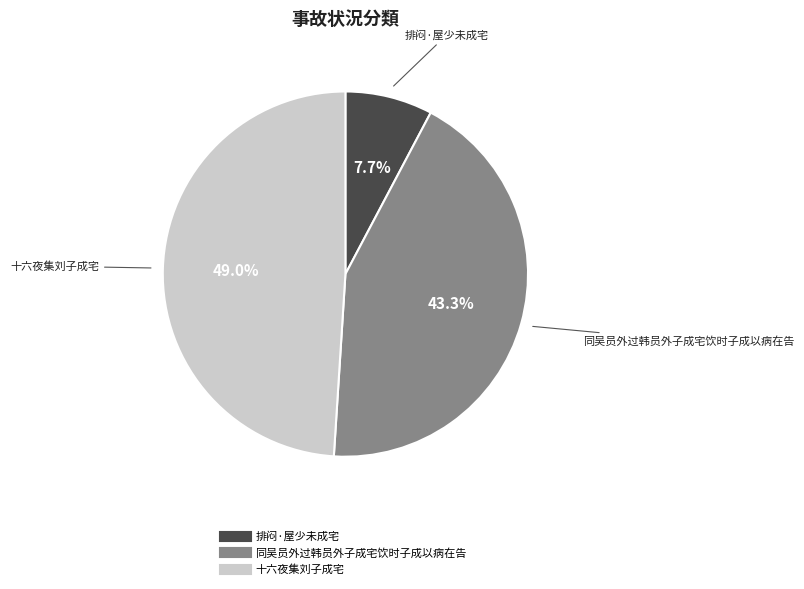

To the nearest percent, what is the difference between the largest and smallest slice percentages?

41%